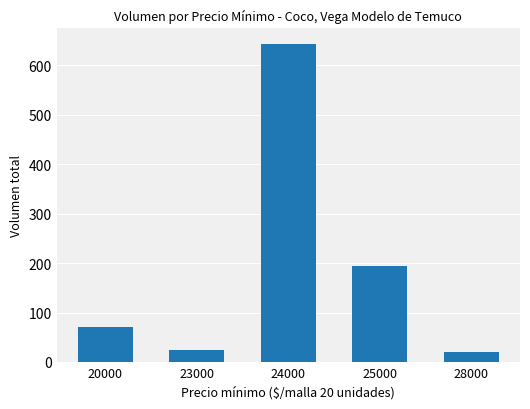

How many data points does each series have?

5